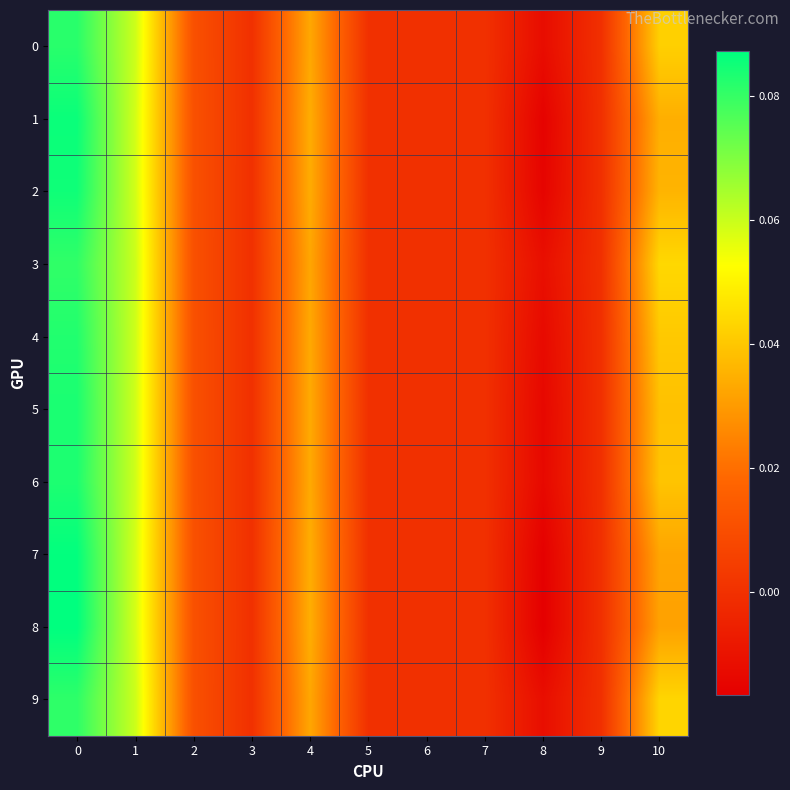

List the series in order of their peak value, lowest first.

3, 9, 0, 4, 6, 5, 2, 1, 7, 8